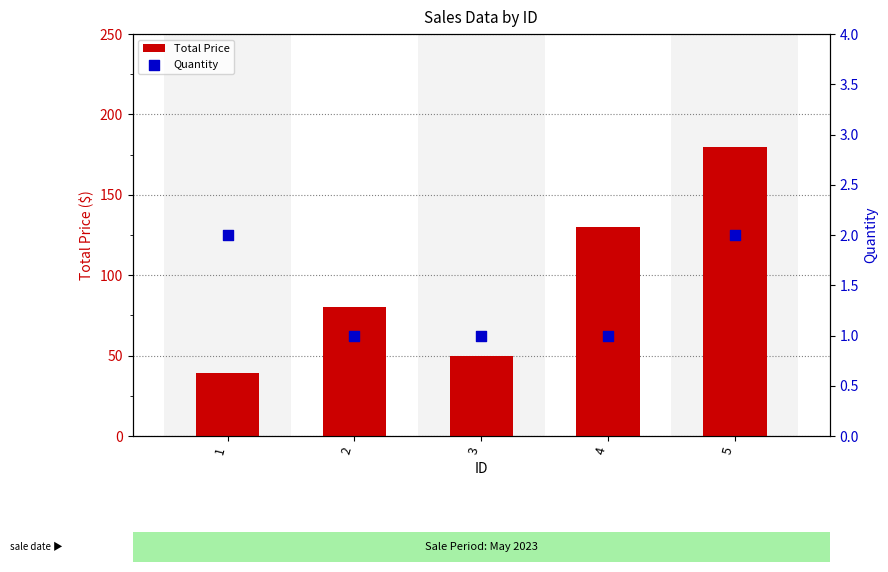

Which series contains the highest Y value?

Total Price